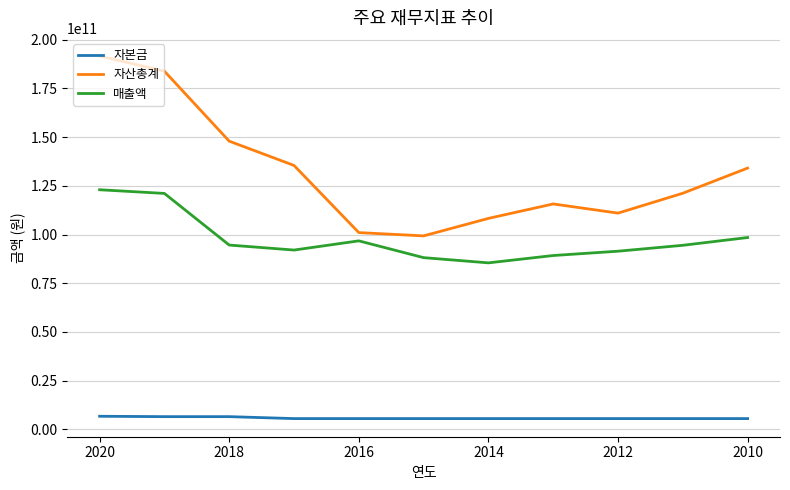

Which series has the largest total across all categories?

자산총계